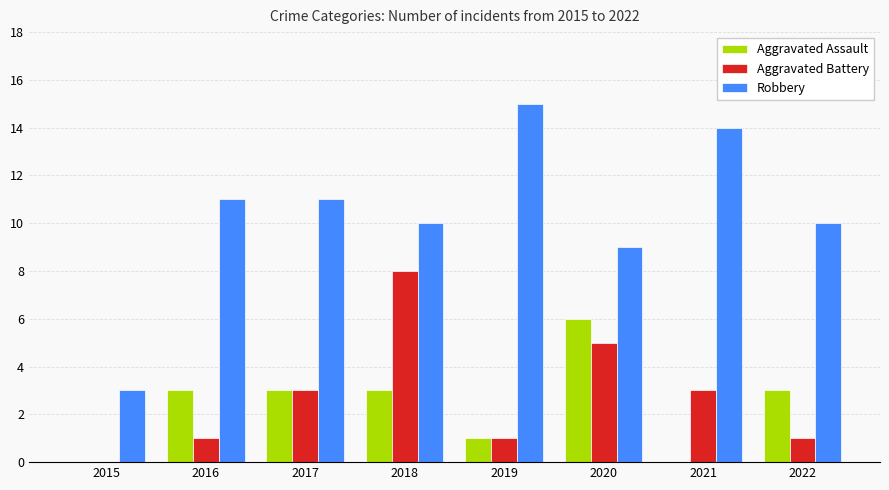

True or false: Aggravated Assault has a value of 5 at 2016.

False